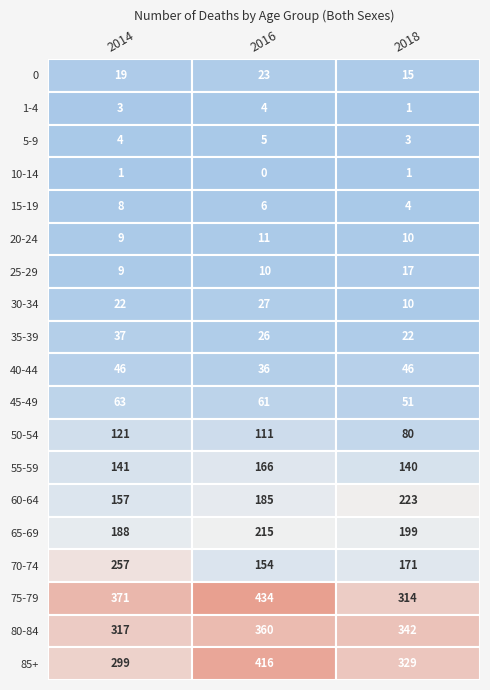

What is the difference between the second highest and second lowest values in the 2014 series?

314